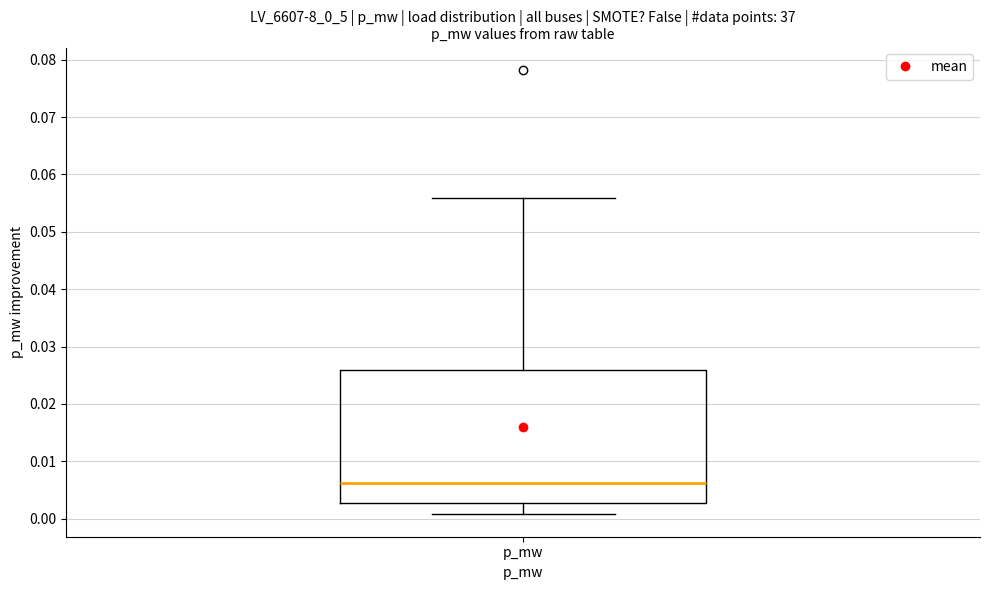

Read this box plot against the y-axis: the position of the median line, the range covered by the box, and the ends of both whiskers. The values are not printed on the chart, so give them approximately, as read against the axis.

median 0.006, box 0.003 to 0.026, whiskers 0.001 to 0.056